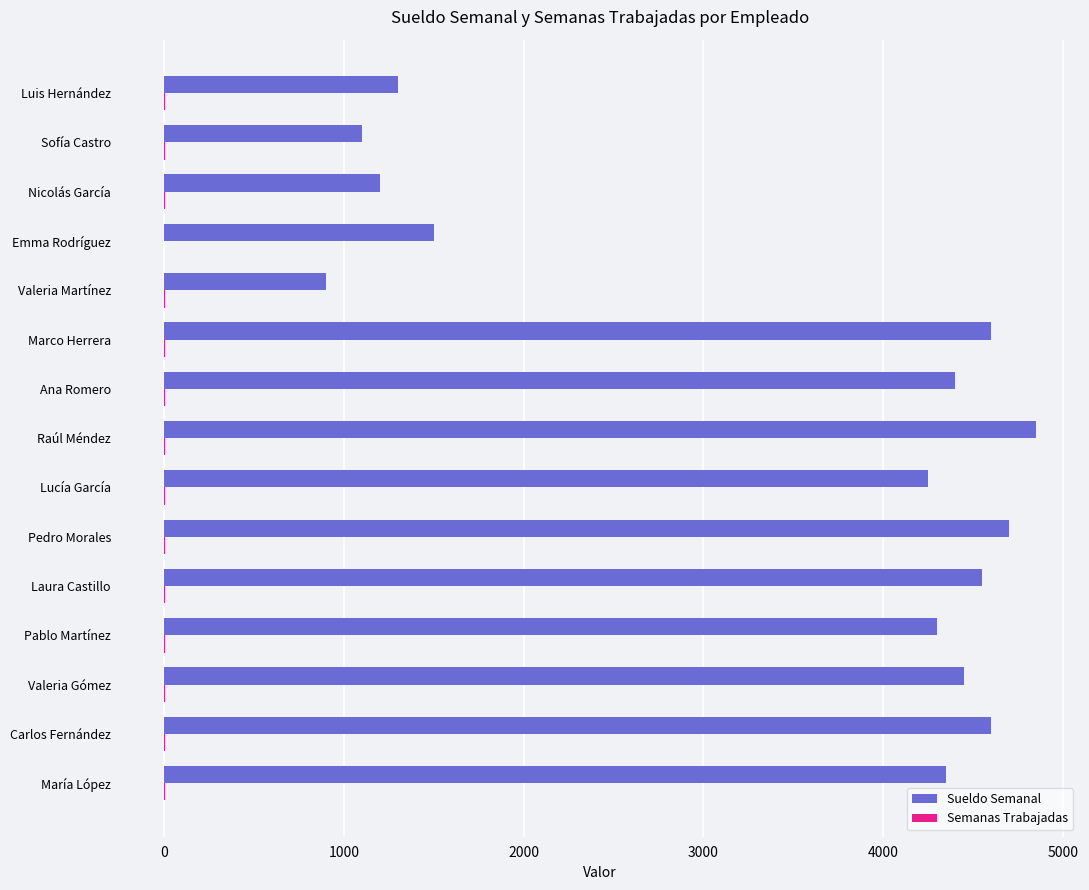

Which label corresponds to the largest value in the chart?

Raúl Méndez